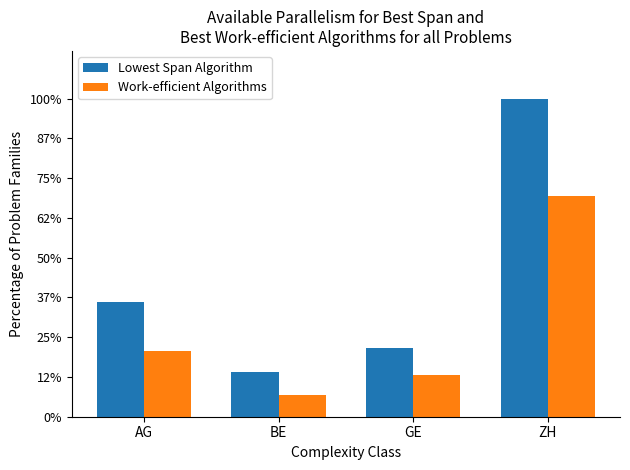

Does the chart contain stacked bars?

No